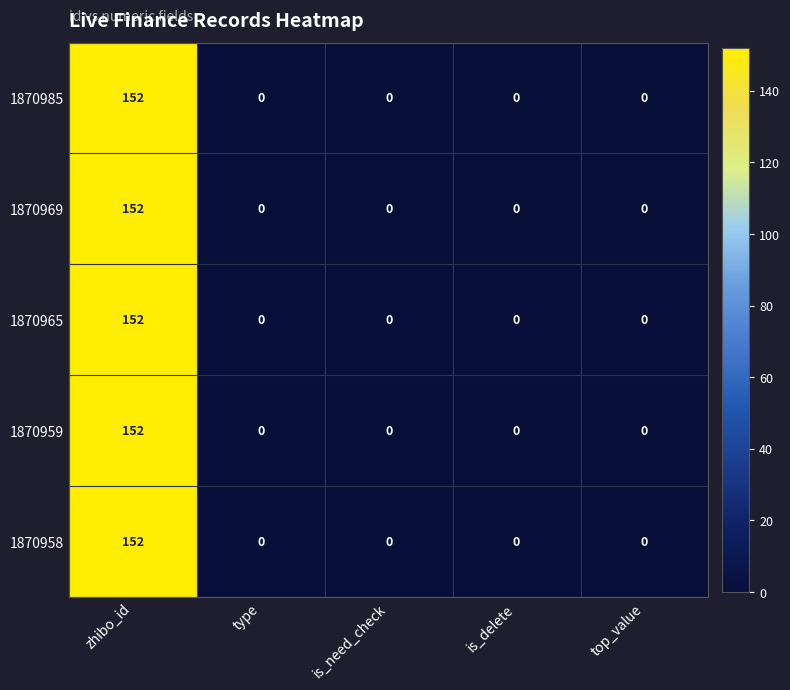

What is the total value across all series at zhibo_id?

760